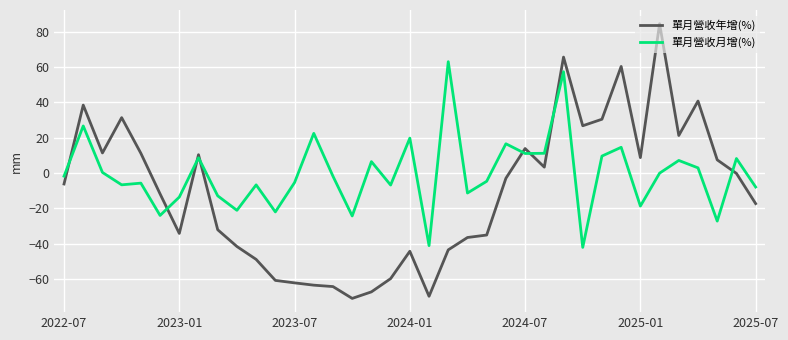

True or false: 單月營收年增(%) and 單月營收月增(%) intersect in this chart.

True